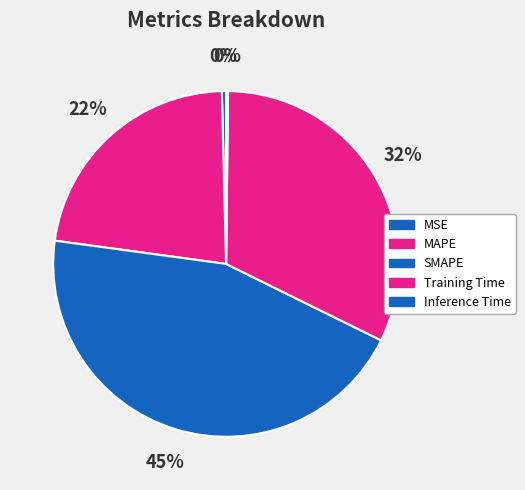

To the nearest percent, what is the difference between the largest and smallest slice percentages?

45%